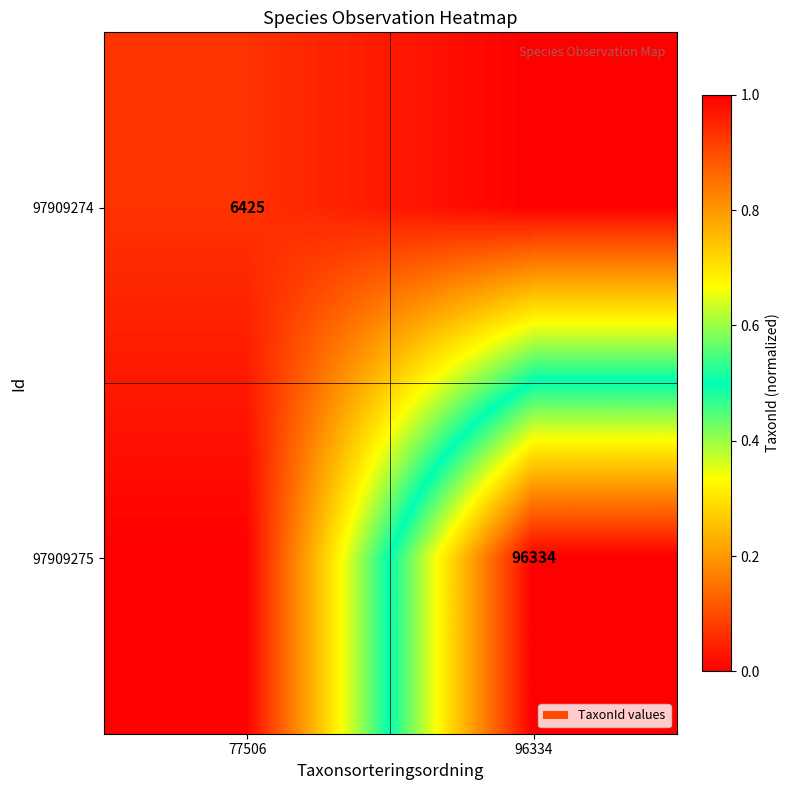

True or false: 97909275 has a value of 55662 at 96334.

False